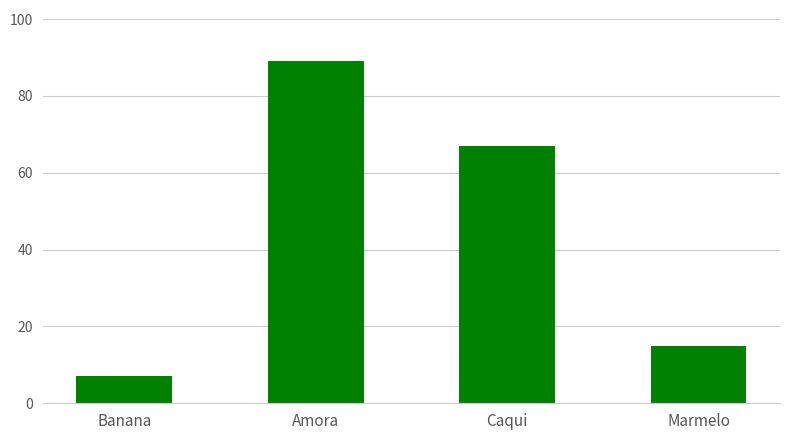

What position from the left is Marmelo?

4